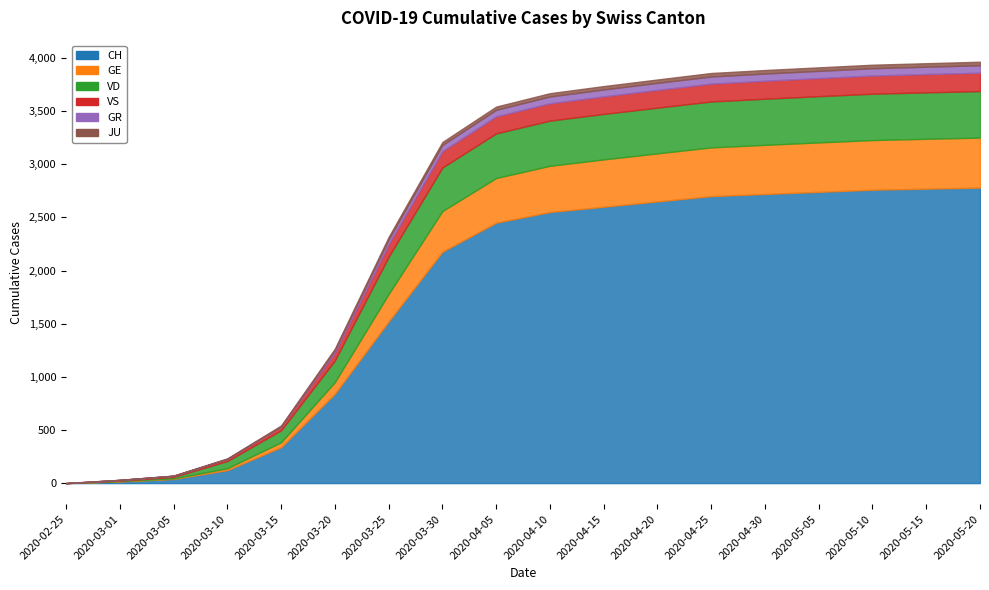

Reading left to right, what are all the values shown in this chart?

CH: 2020-02-25=0	2020-03-01=16	2020-03-05=39	2020-03-10=122	2020-03-15=338	2020-03-20=841	2020-03-25=1521	2020-03-30=2177	2020-04-05=2450	2020-04-10=2550	2020-04-15=2600	2020-04-20=2650	2020-04-25=2700	2020-04-30=2720	2020-05-05=2740	2020-05-10=2760	2020-05-15=2770	2020-05-20=2780
GE: 2020-02-25=0	2020-03-01=3	2020-03-05=5	2020-03-10=18	2020-03-15=46	2020-03-20=109	2020-03-25=258	2020-03-30=382	2020-04-05=420	2020-04-10=435	2020-04-15=445	2020-04-20=452	2020-04-25=458	2020-04-30=462	2020-05-05=465	2020-05-10=467	2020-05-15=469	2020-05-20=470
VD: 2020-02-25=0	2020-03-01=4	2020-03-05=14	2020-03-10=68	2020-03-15=113	2020-03-20=204	2020-03-25=350	2020-03-30=410	2020-04-05=420	2020-04-10=425	2020-04-15=428	2020-04-20=430	2020-04-25=432	2020-04-30=434	2020-05-05=435	2020-05-10=436	2020-05-15=437	2020-05-20=438
VS: 2020-02-25=0	2020-03-01=7	2020-03-05=11	2020-03-10=20	2020-03-15=36	2020-03-20=73	2020-03-25=119	2020-03-30=154	2020-04-05=160	2020-04-10=163	2020-04-15=165	2020-04-20=167	2020-04-25=168	2020-04-30=169	2020-05-05=170	2020-05-10=171	2020-05-15=172	2020-05-20=173
GR: 2020-02-25=0	2020-03-01=0	2020-03-05=0	2020-03-10=0	2020-03-15=0	2020-03-20=24	2020-03-25=45	2020-03-30=58	2020-04-05=62	2020-04-10=64	2020-04-15=65	2020-04-20=66	2020-04-25=67	2020-04-30=68	2020-05-05=68	2020-05-10=69	2020-05-15=69	2020-05-20=70
JU: 2020-02-25=0	2020-03-01=1	2020-03-05=2	2020-03-10=5	2020-03-15=9	2020-03-20=14	2020-03-25=23	2020-03-30=28	2020-04-05=30	2020-04-10=31	2020-04-15=32	2020-04-20=32	2020-04-25=33	2020-04-30=33	2020-05-05=33	2020-05-10=33	2020-05-15=33	2020-05-20=33